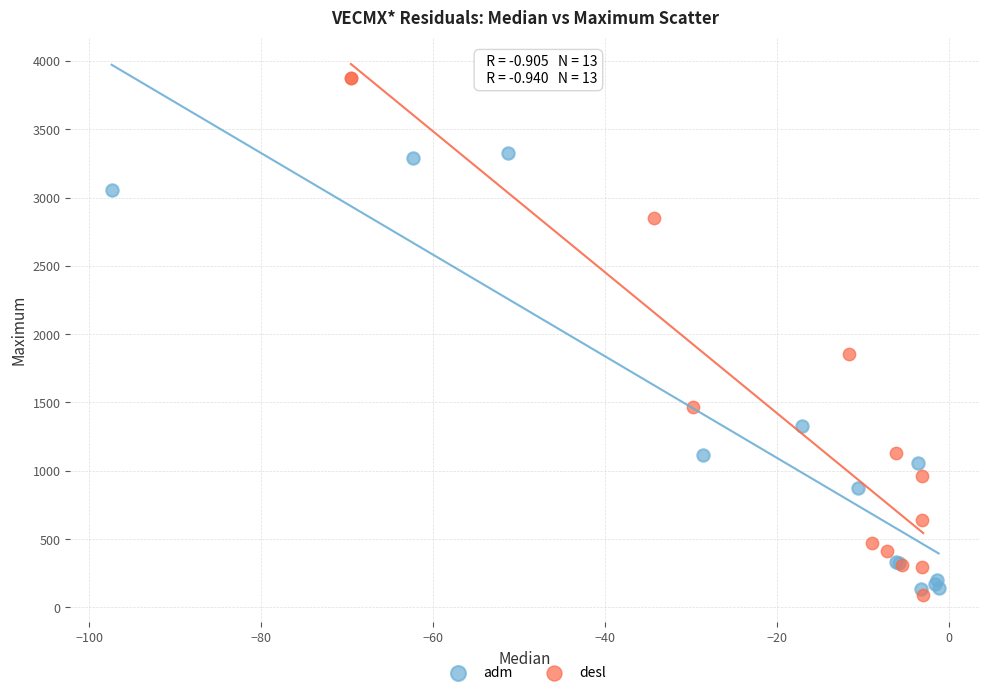

Which series has the largest Y range (max minus min)?

desl